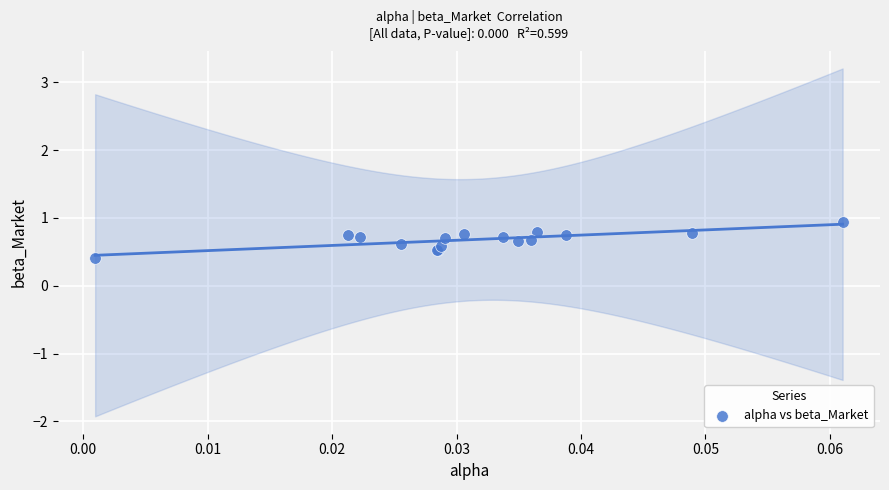

What Y value in the scatter plot is closest to 0?

0.4